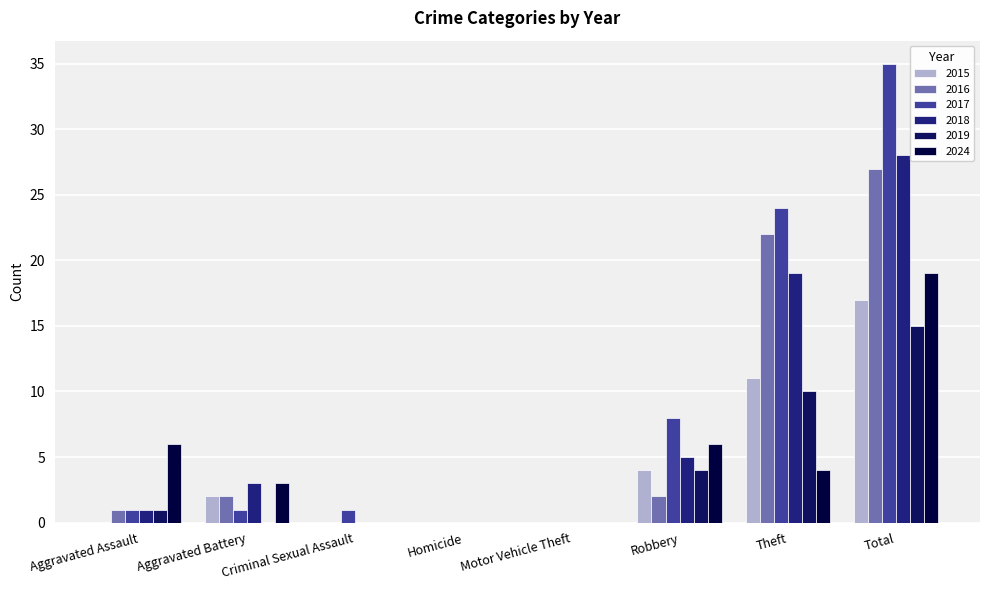

Reading left to right, transcribe all the data shown in this chart.

2015: 0	2	0	0	0	4	11	17
2016: 1	2	0	0	0	2	22	27
2017: 1	1	1	0	0	8	24	35
2018: 1	3	0	0	0	5	19	28
2019: 1	0	0	0	0	4	10	15
2024: 6	3	0	0	0	6	4	19